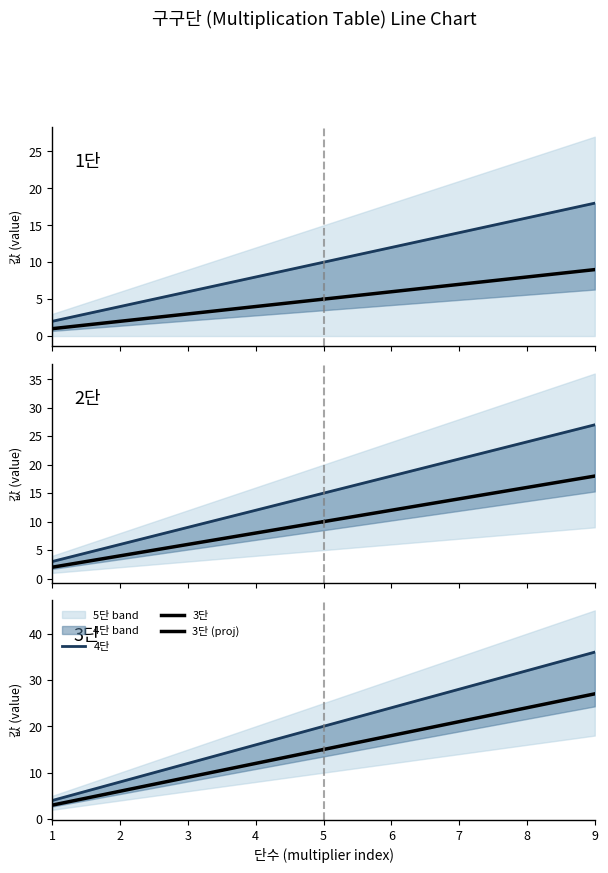

List the series in order of their peak value, highest first.

3단, 2단, 1단